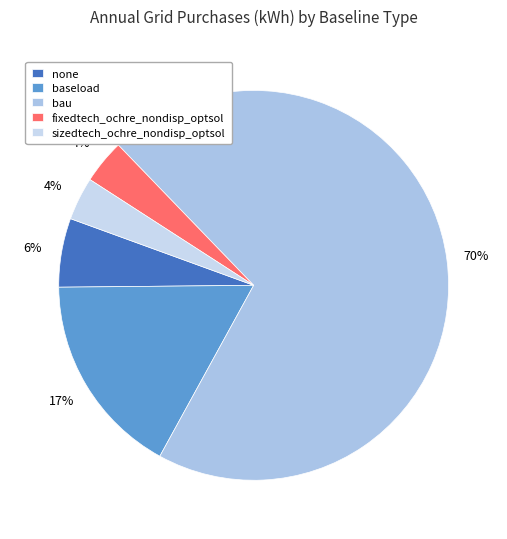

How many slices are in this pie chart?

5